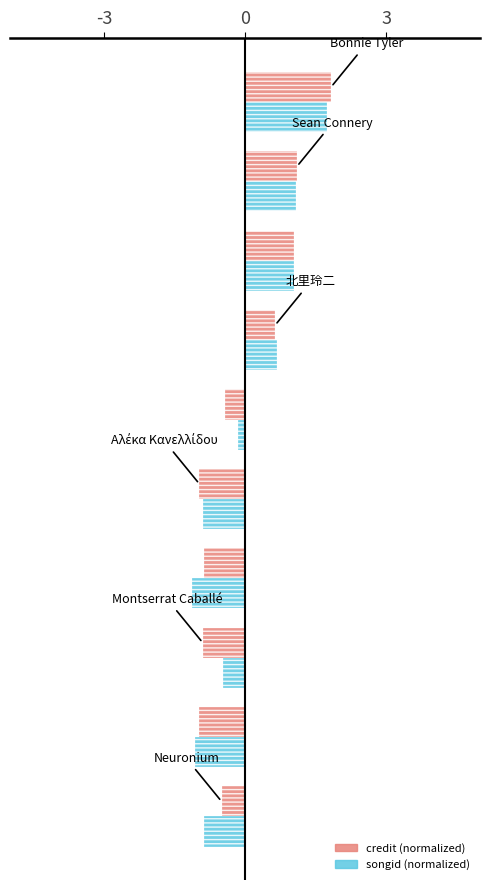

What is the greatest value displayed?

1.8